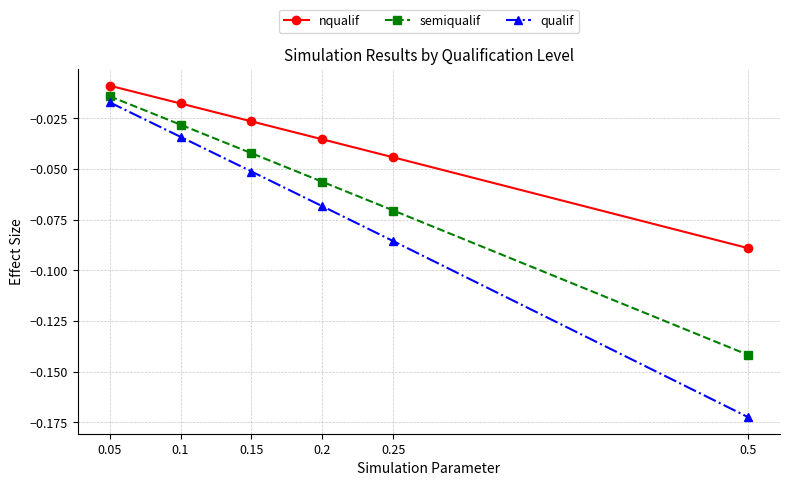

True or false: semiqualif and nqualif intersect in this chart.

False